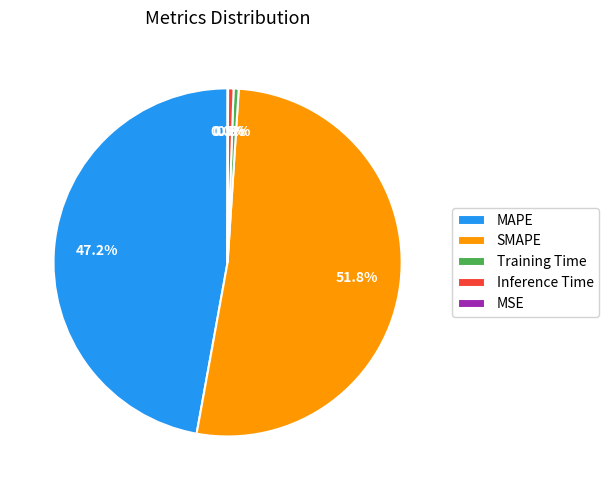

True or false: MAPE accounts for 37% of the total.

False